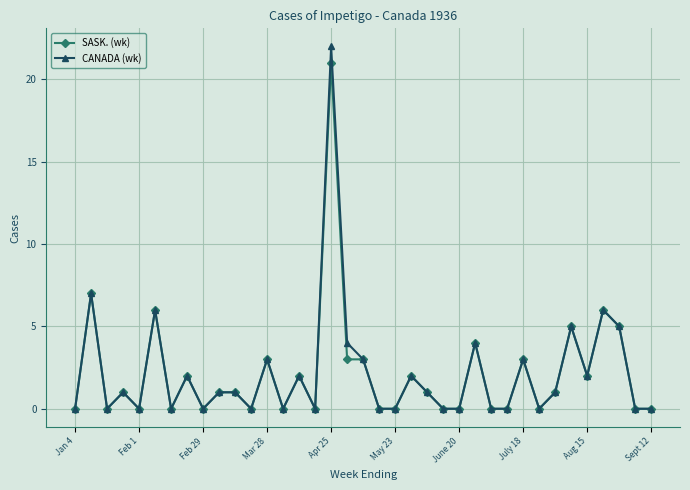

List the series in order of their peak value, highest first.

CANADA (wk), SASK. (wk)